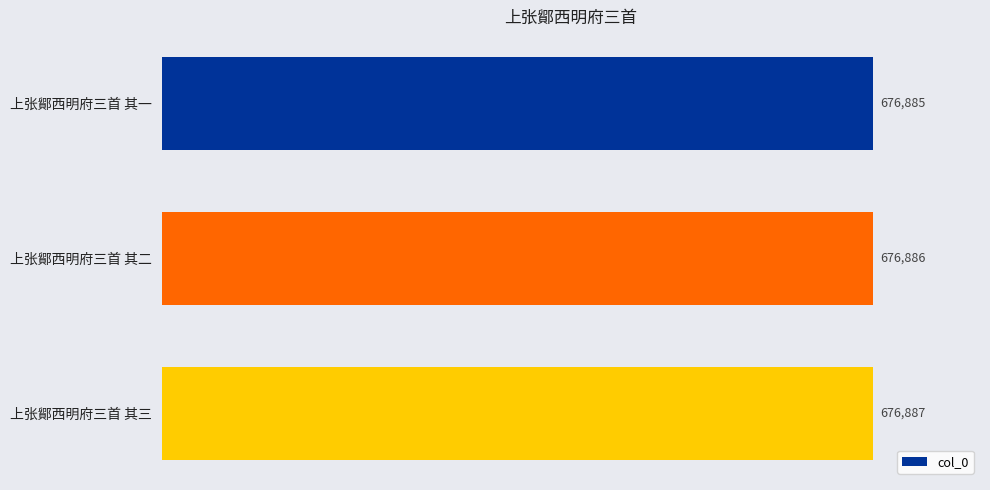

What is the difference between the maximum and minimum values?

2